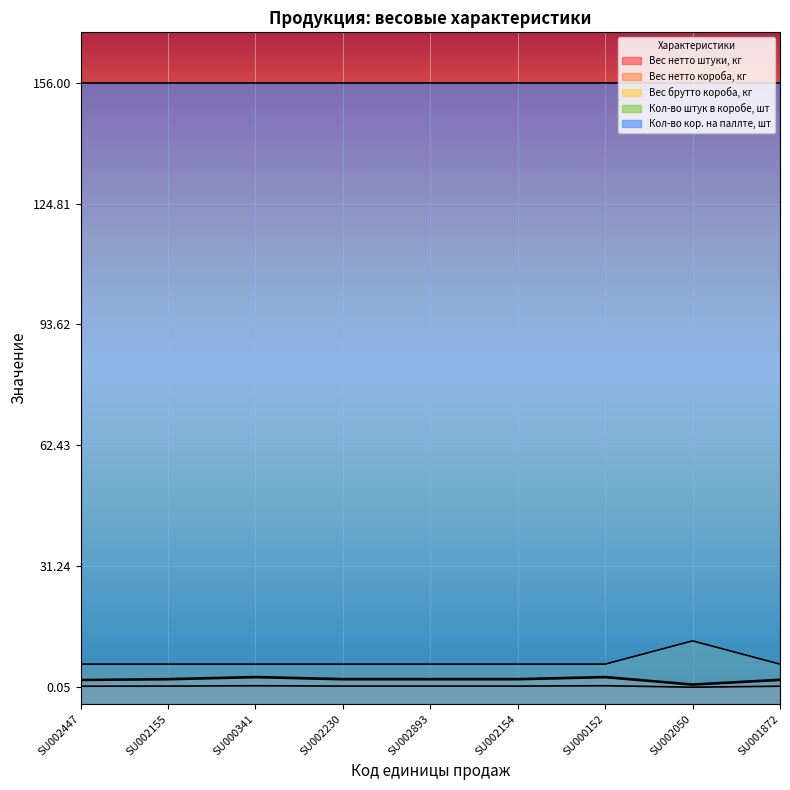

How many interior local valleys does the Вес нетто штуки, кг series have?

1